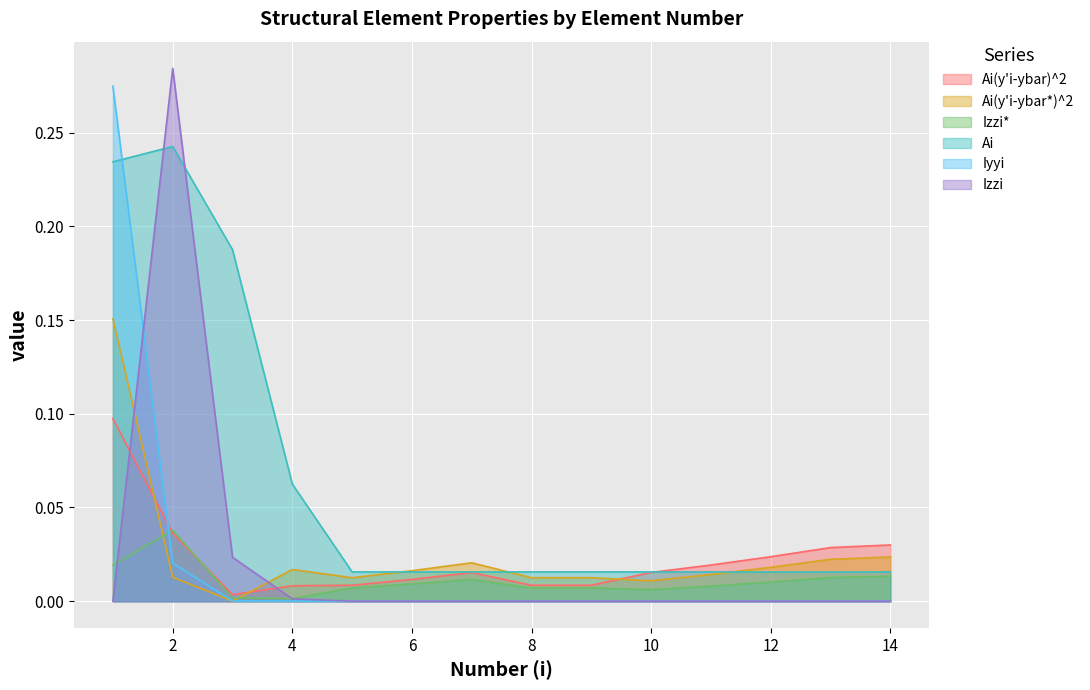

Between which two adjacent categories do Iyyi and Ai(y'i-ybar*)^2 first intersect?

3 and 4